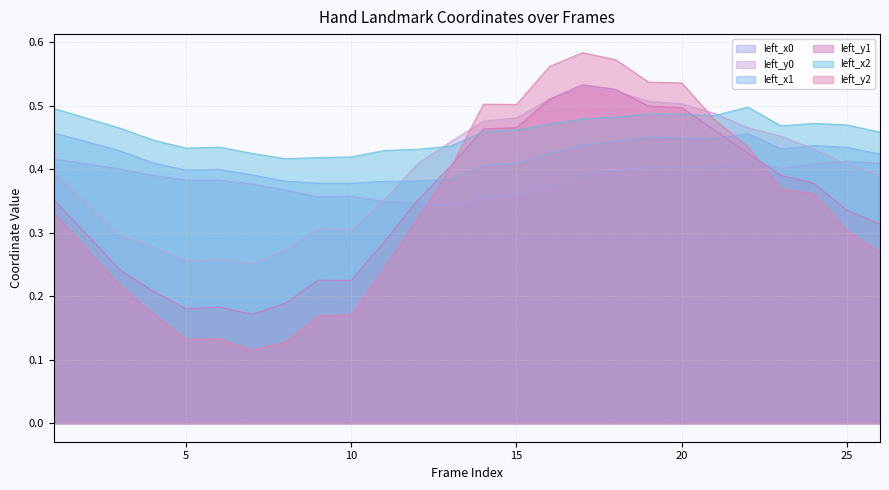

What is the sum of the left_x2 values at 7 and 15?

0.9